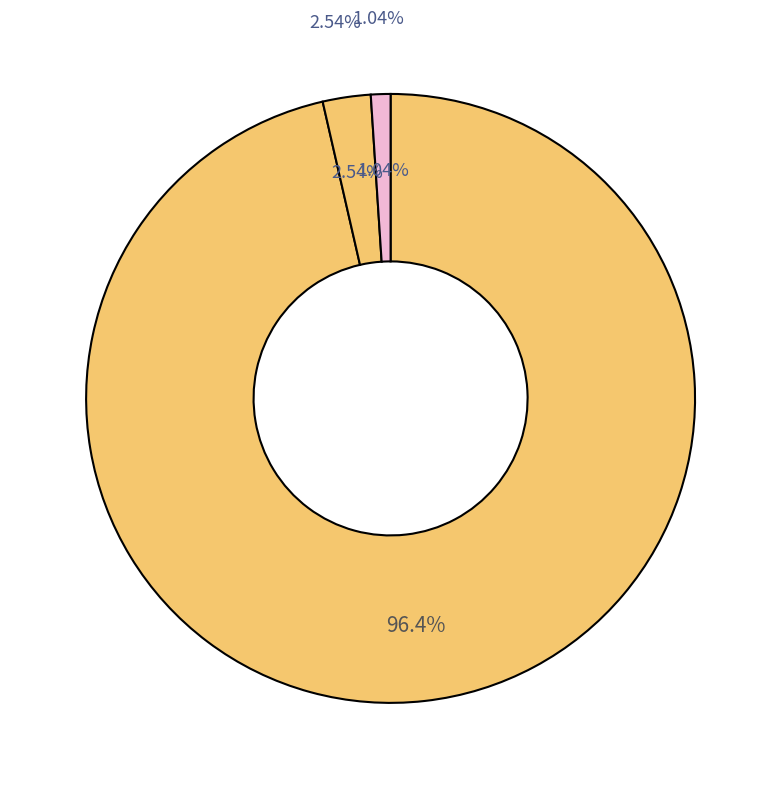

To the nearest percent, what is the combined percentage of Inference Time and Training Time?

4%